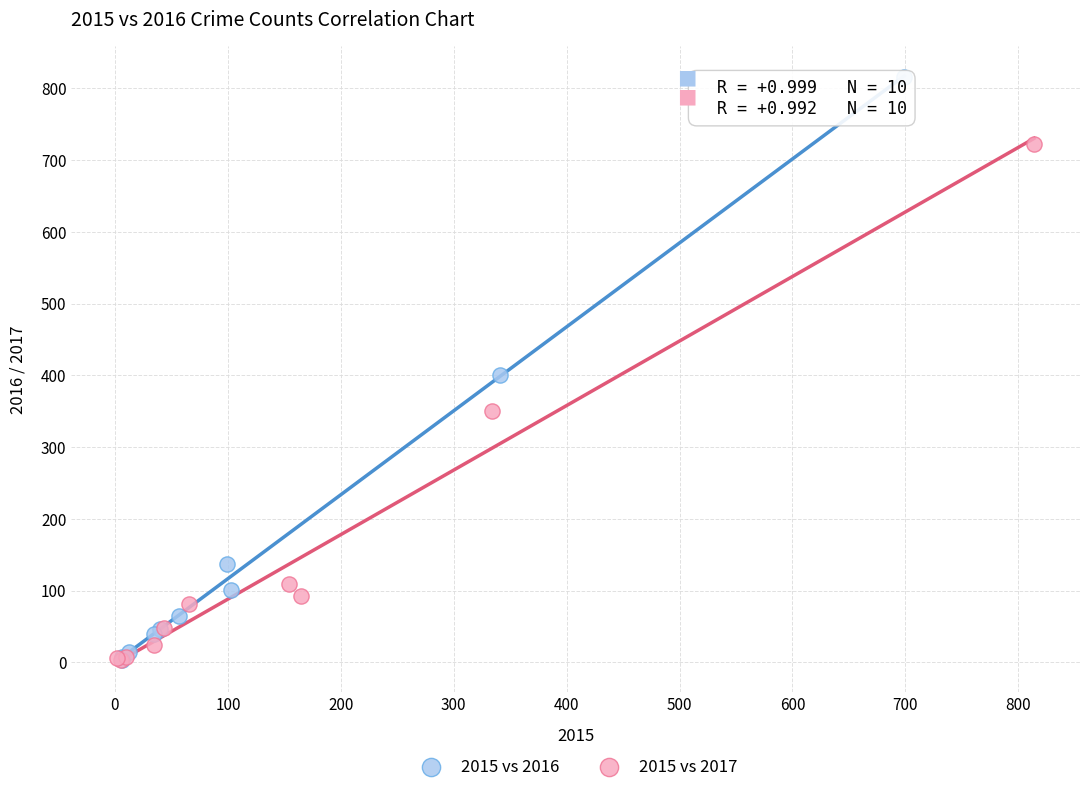

Which series contains the highest Y value?

2015 vs 2016